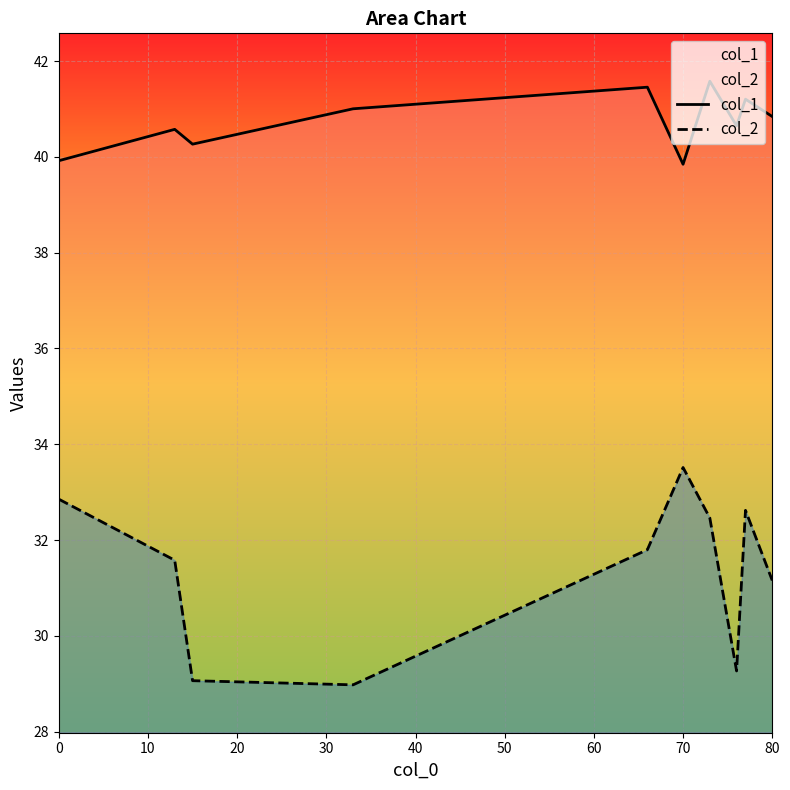

Rank the series by their average value, from highest to lowest.

col_1, col_2